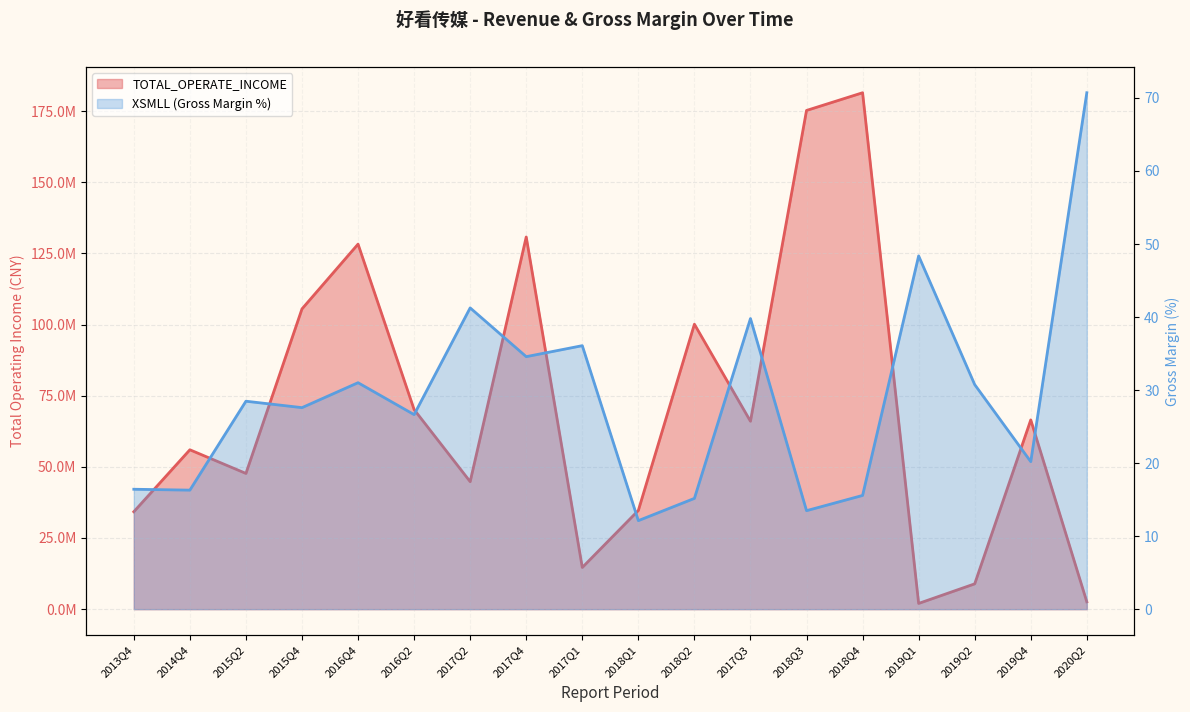

Rank the series at 2017Q2 from lowest to highest value.

XSMLL, TOTAL_OPERATE_INCOME